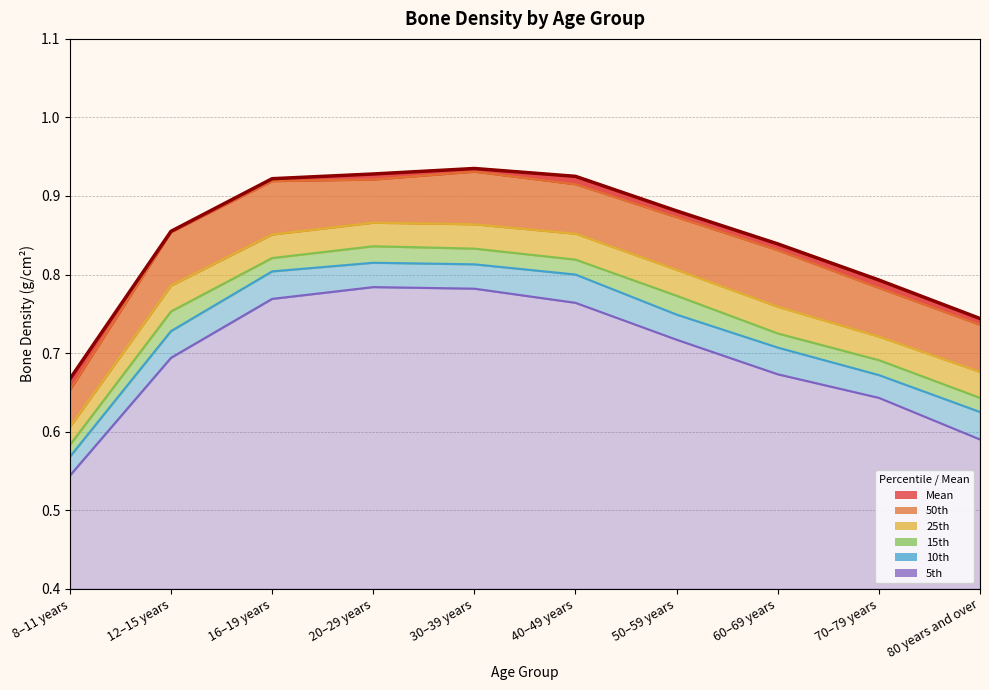

How many categories are shown in the chart?

10